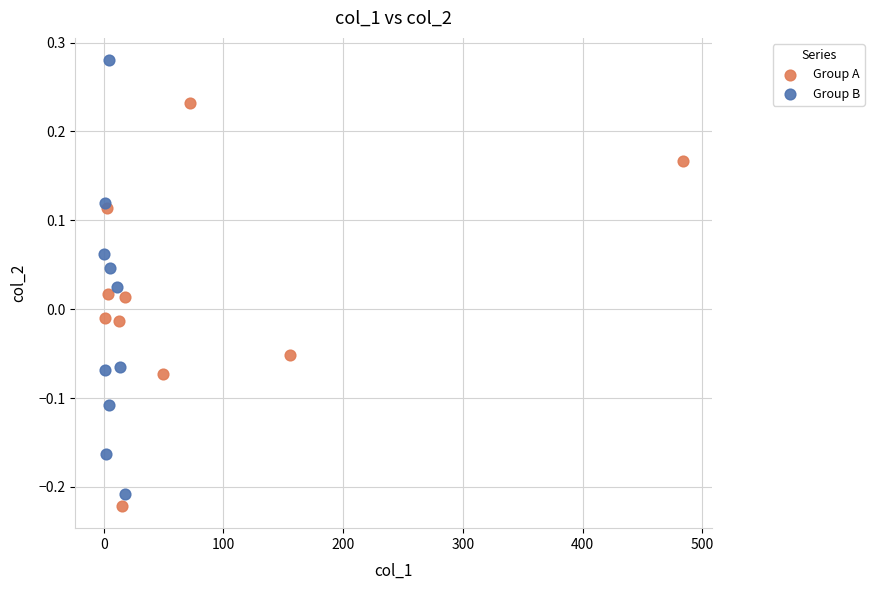

Which series contains the lowest Y value?

Group A